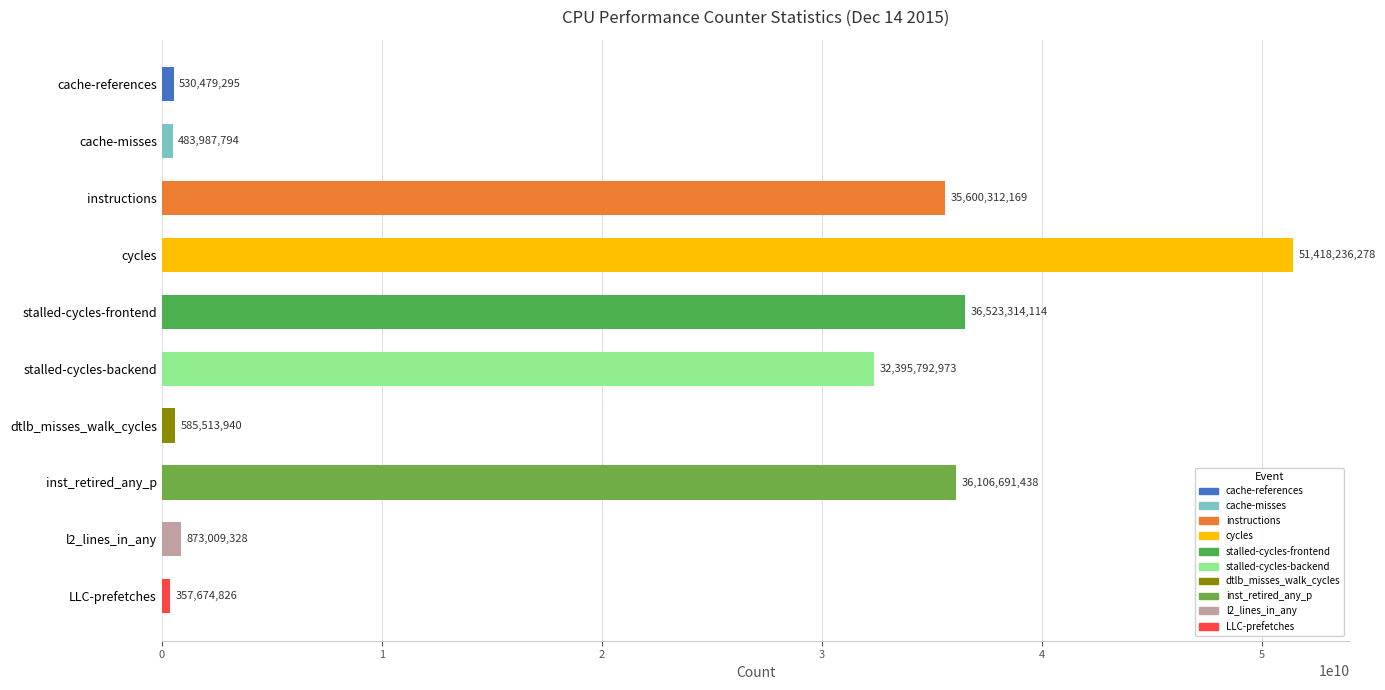

What is the maximum value shown in the chart?

51418236278